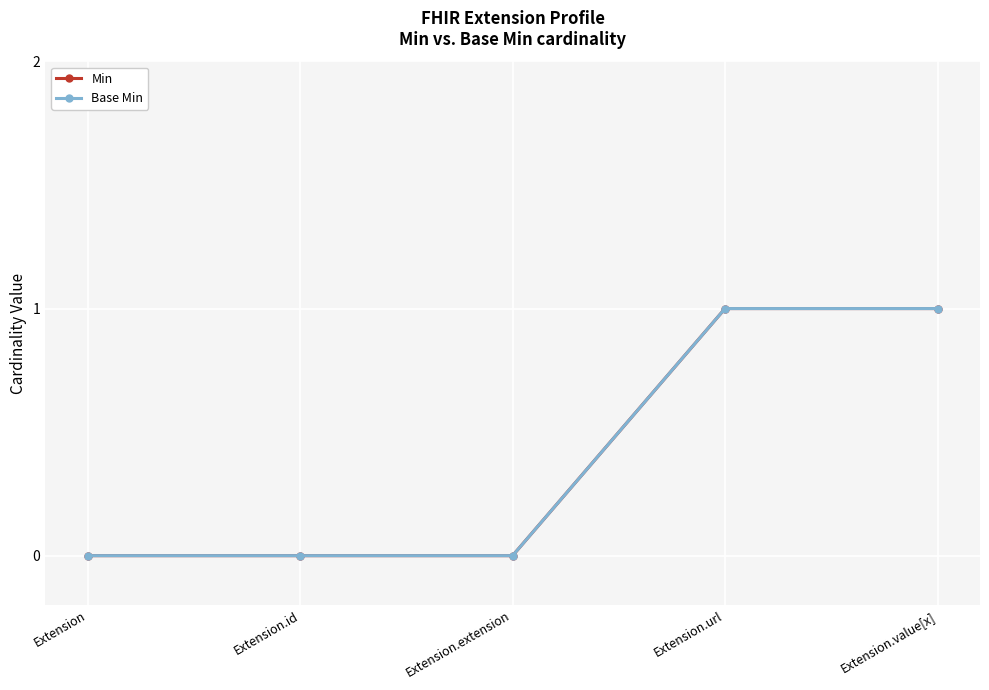

Does the chart have visible grid lines?

Yes